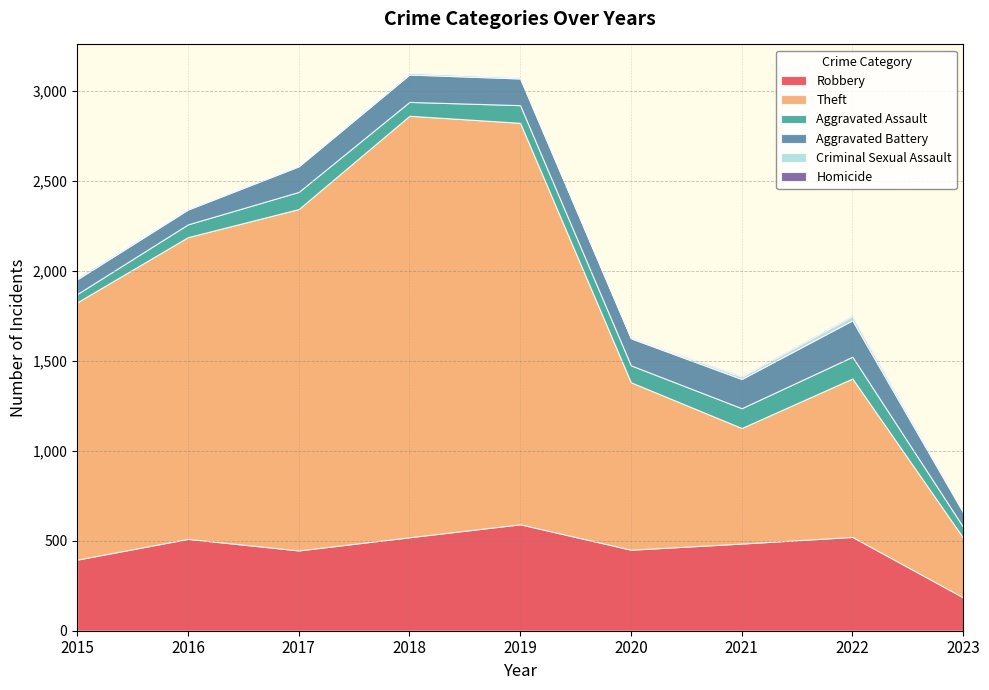

Reading left to right, extract all data points from this chart.

Robbery: 2015=395	2016=510	2017=446	2018=519	2019=591	2020=450	2021=484	2022=521	2023=185
Theft: 2015=1429	2016=1676	2017=1896	2018=2341	2019=2230	2020=930	2021=642	2022=880	2023=332
Aggravated Assault: 2015=46	2016=71	2017=95	2018=77	2019=98	2020=94	2021=110	2022=121	2023=60
Aggravated Battery: 2015=82	2016=82	2017=142	2018=152	2019=148	2020=150	2021=162	2022=202	2023=80
Criminal Sexual Assault: 2015=12	2016=8	2017=8	2018=11	2019=8	2020=4	2021=14	2022=24	2023=11
Homicide: 2015=0	2016=1	2017=1	2018=1	2019=2	2020=3	2021=4	2022=5	2023=2